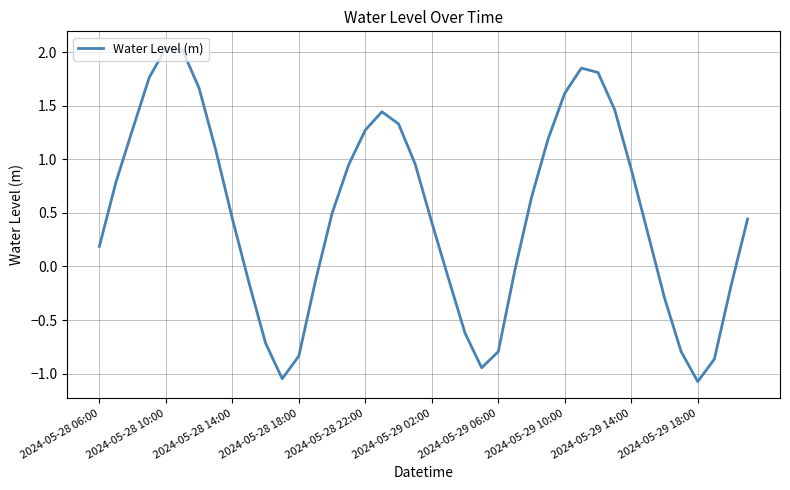

What is the sum of all values?

19.8